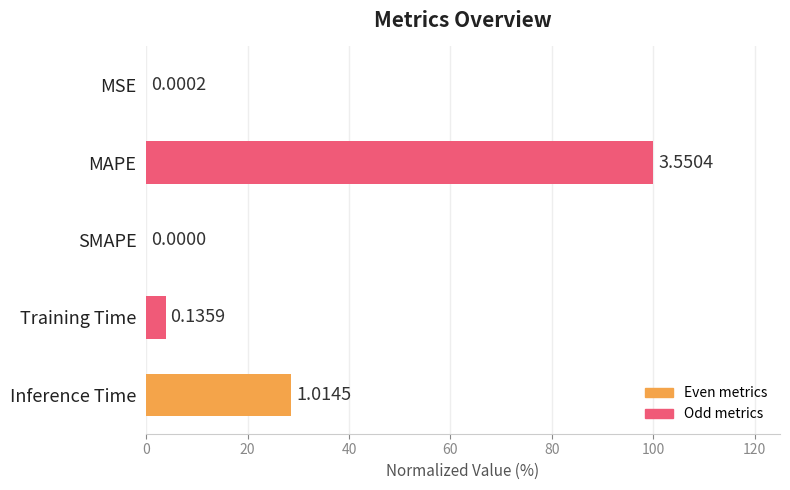

Does the chart contain stacked bars?

No